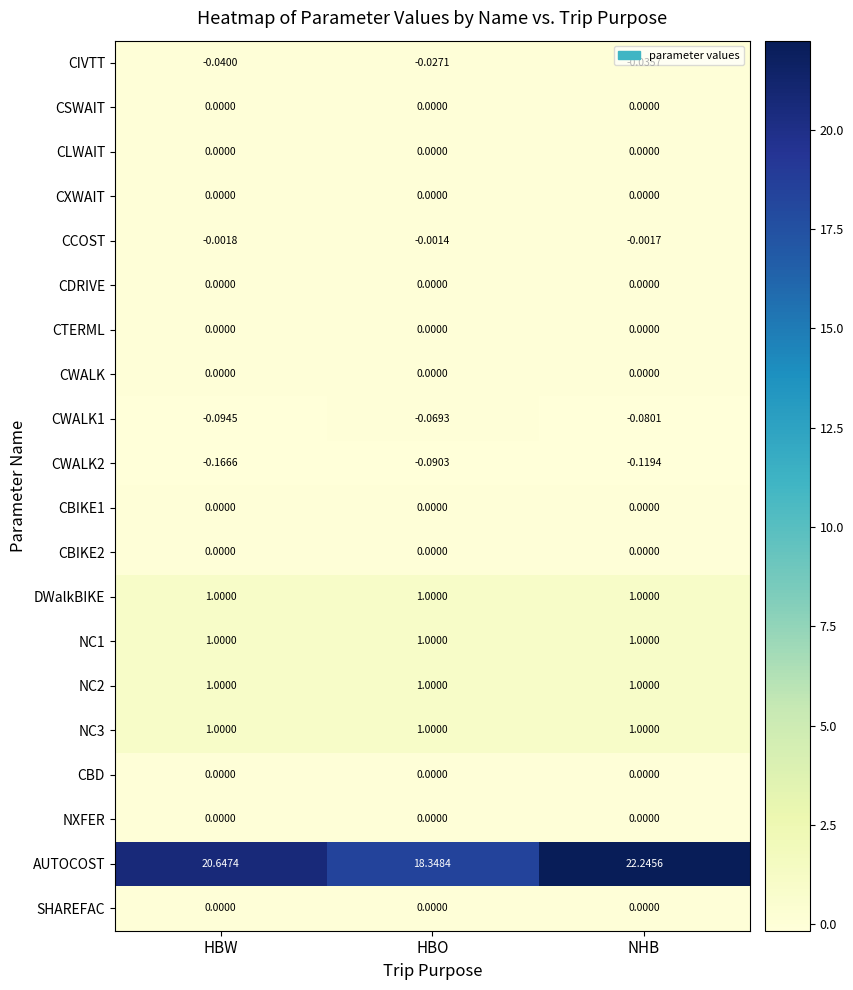

Between HBW and NHB, which series saw the biggest shift?

AUTOCOST